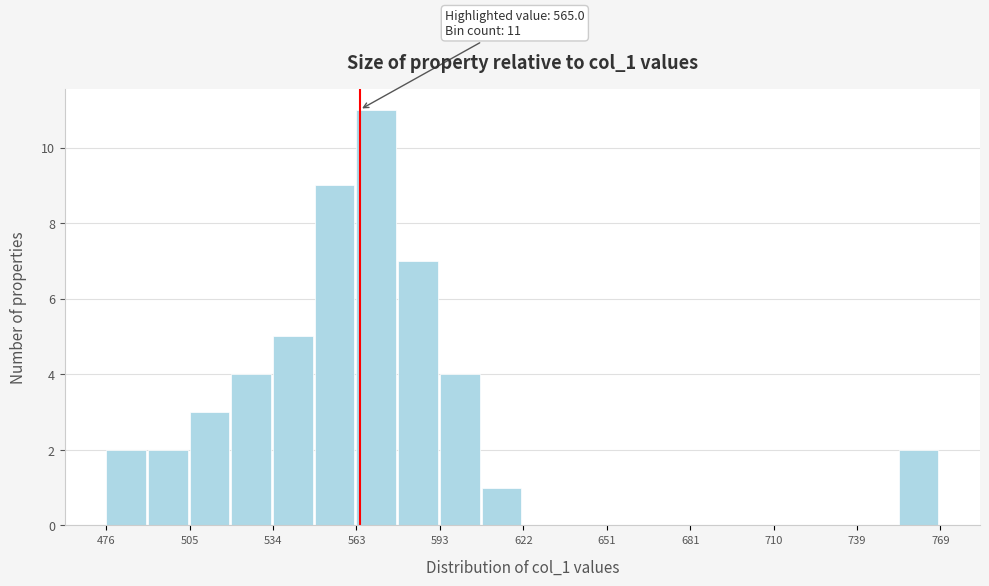

Read against the x-axis, roughly where is the centre of the tallest bar?

570